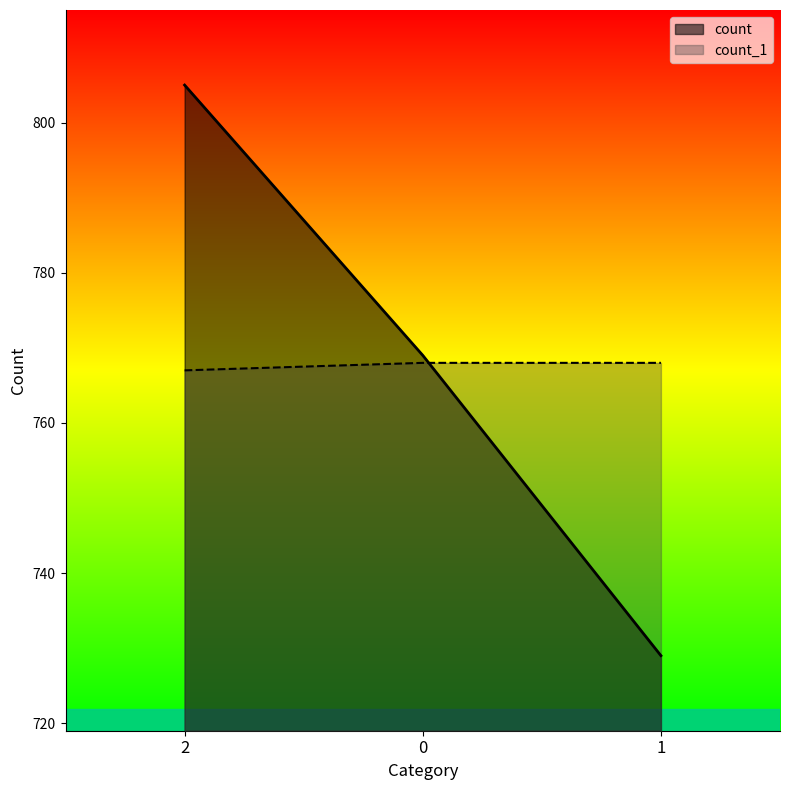

Reading left to right, transcribe all the data shown in this chart.

count: 805	769	729
count_1: 767	768	768